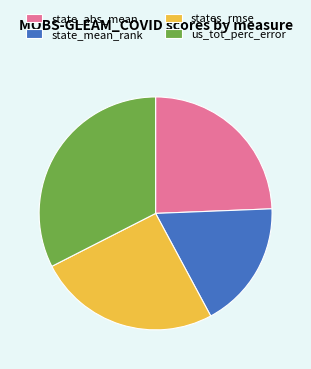

Do state_mean_rank and states_rmse together represent more than half of the pie?

No